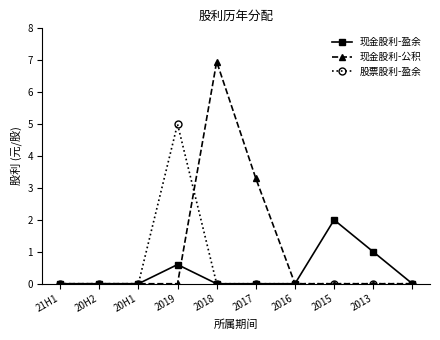

Which series has the widest spread of values?

现金股利-公积